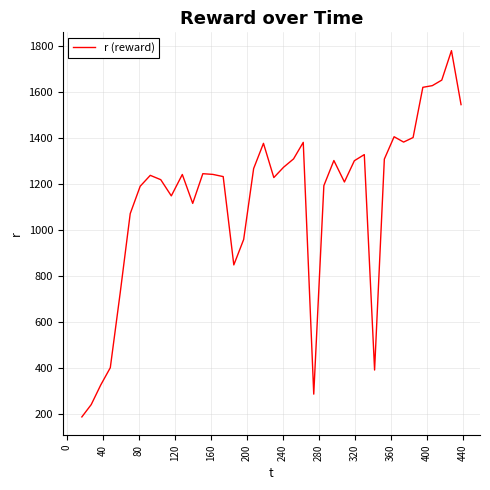

What is the minimum value shown in the chart?

188.8